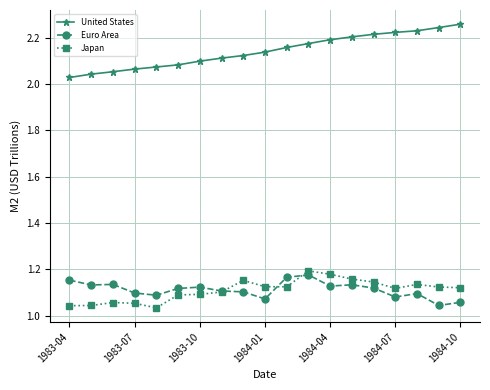

Which series has the largest total across all categories?

United States